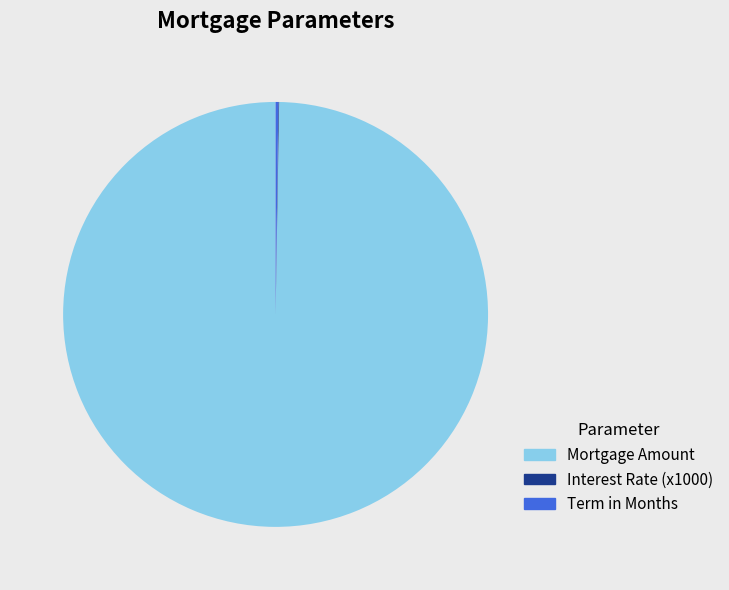

Does any single category account for the majority?

Yes